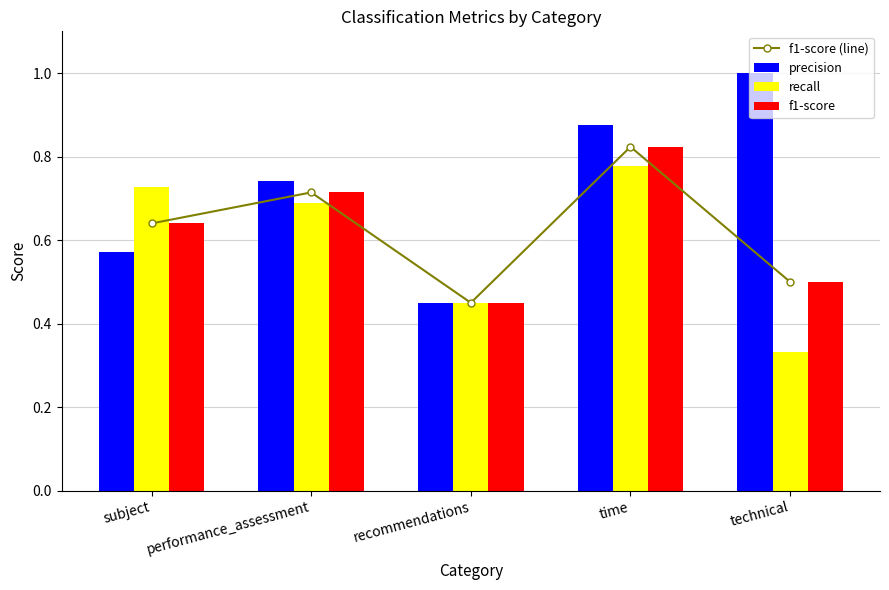

Read the f1-score value at technical.

0.5